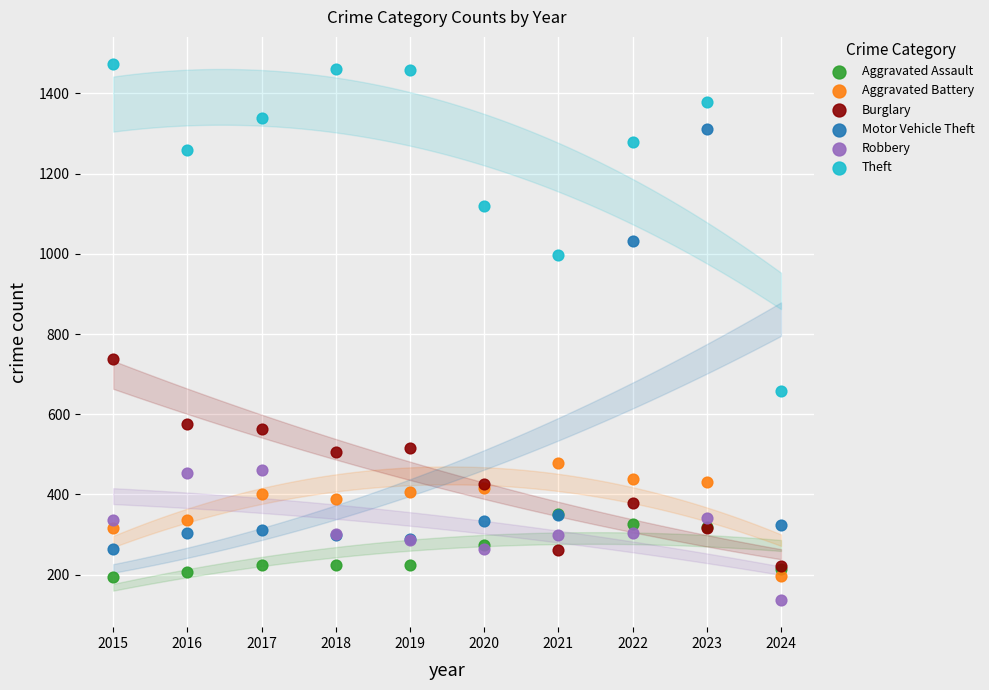

Across all series, what Y value is closest to 805?

738